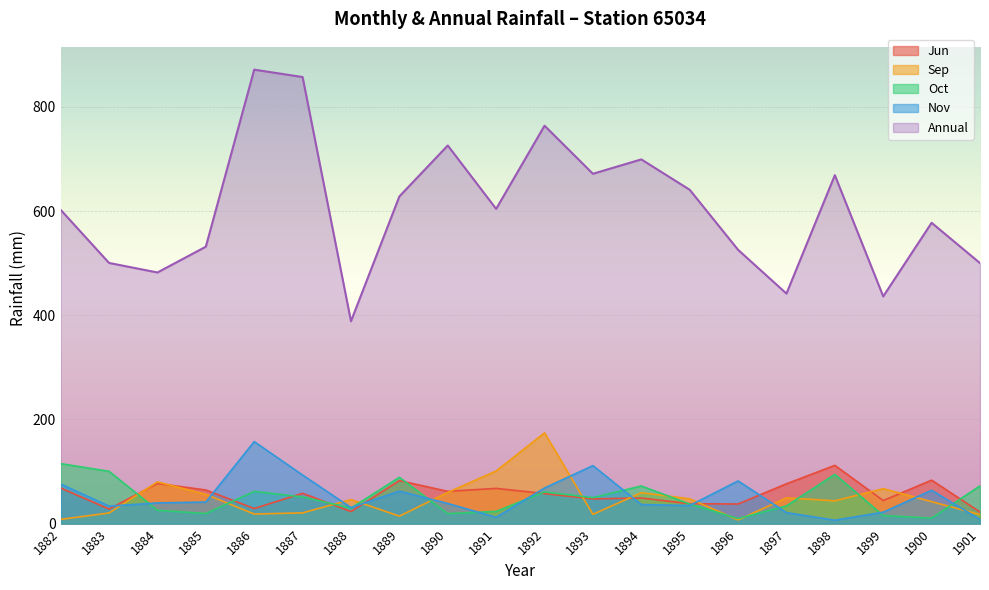

Which series has the largest range (max minus min)?

Annual